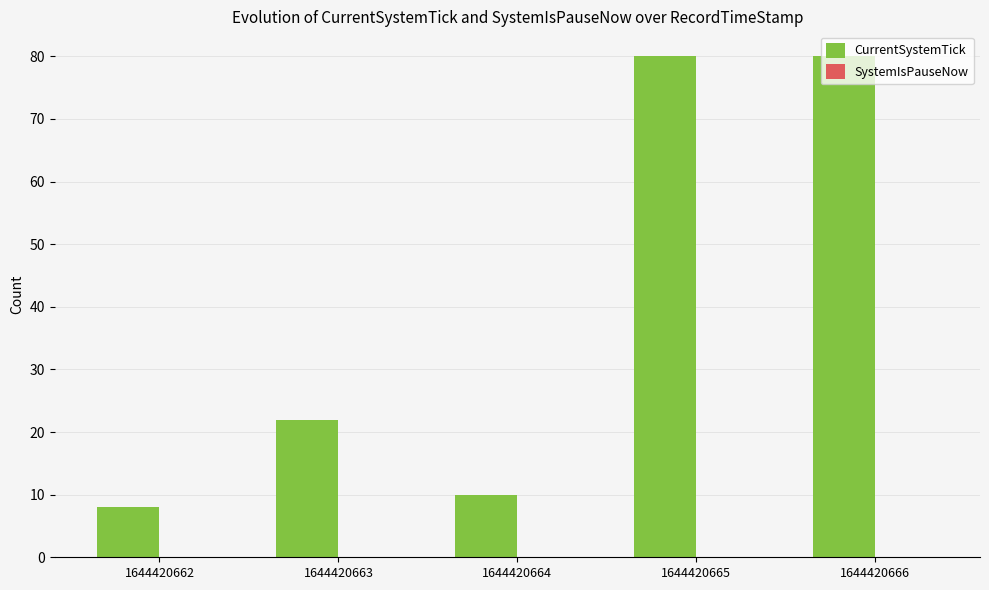

Which has a higher value, 1644420663 or 1644420666?

1644420666